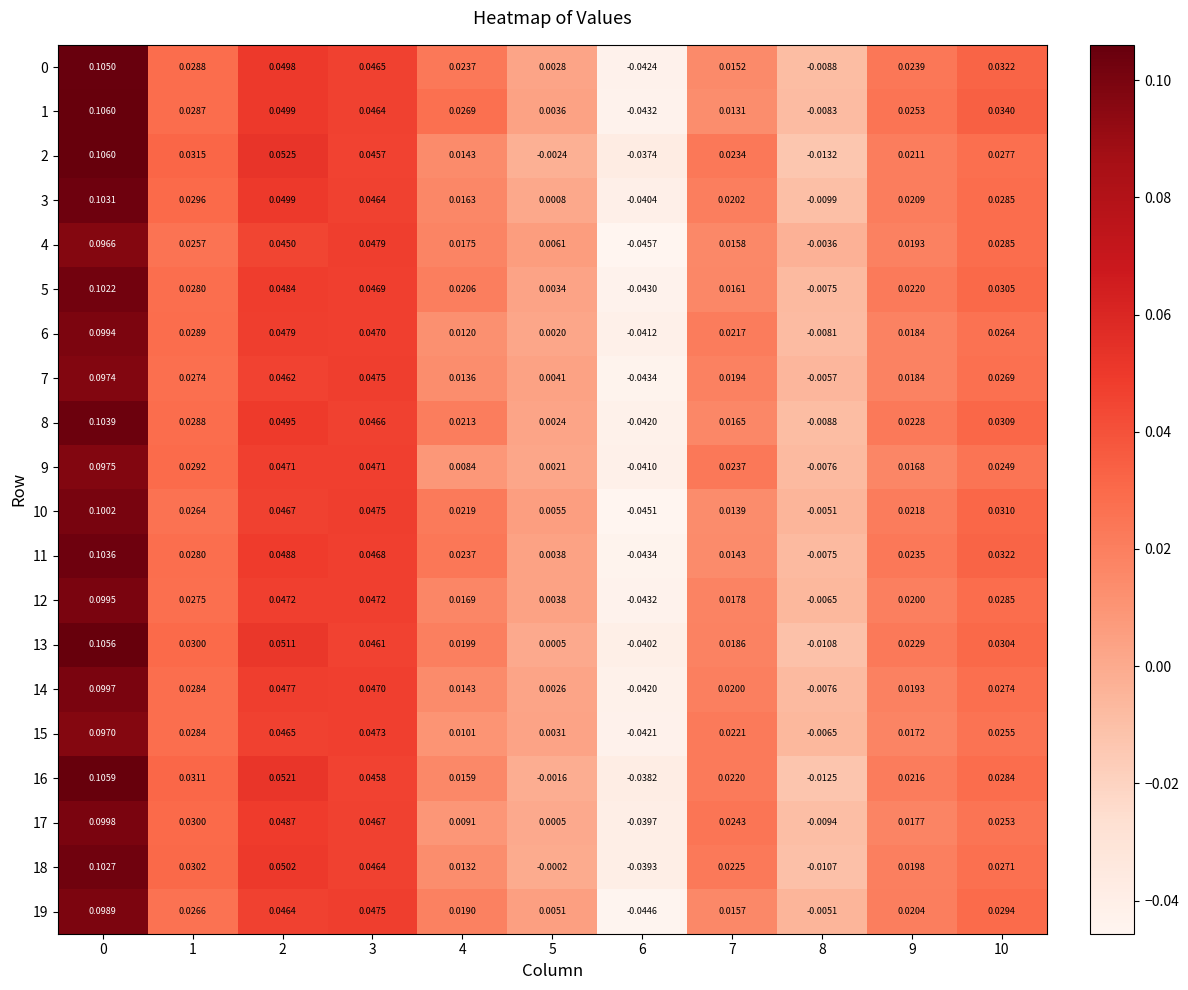

Is the value of 13 at 3 greater than the value of 3 at 2?

No